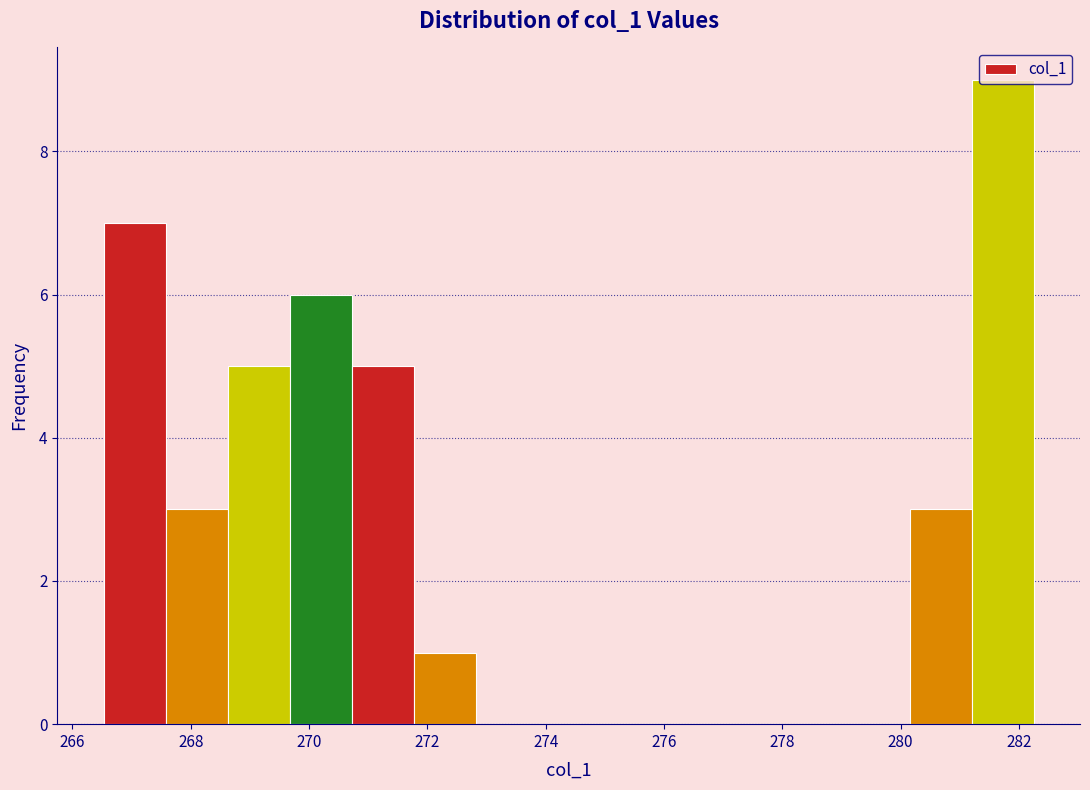

Reading left to right, transcribe this chart: for each bar, give the range it covers on the x-axis and its height. Neither the bar edges nor the heights are printed on the chart, so give them approximately, as read against the axes.

266.6 to 267.6: 7
267.6 to 268.6: 3
268.6 to 269.6: 5
269.6 to 270.8: 6
270.8 to 271.8: 5
271.8 to 272.8: 1
272.8 to 273.8: 0
273.8 to 275.0: 0
275.0 to 276.0: 0
276.0 to 277.0: 0
277.0 to 278.0: 0
278.0 to 279.2: 0
279.2 to 280.2: 0
280.2 to 281.2: 3
281.2 to 282.2: 9